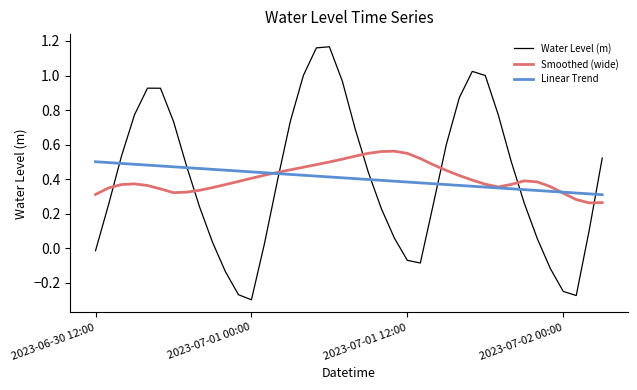

Which series has the largest range (max minus min)?

Water Level (m)